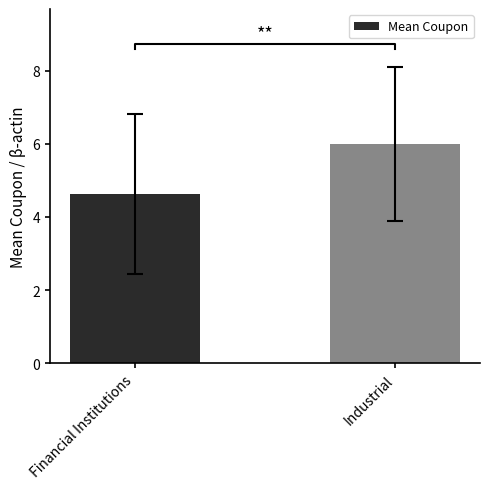

What is the sum of all values?

10.6